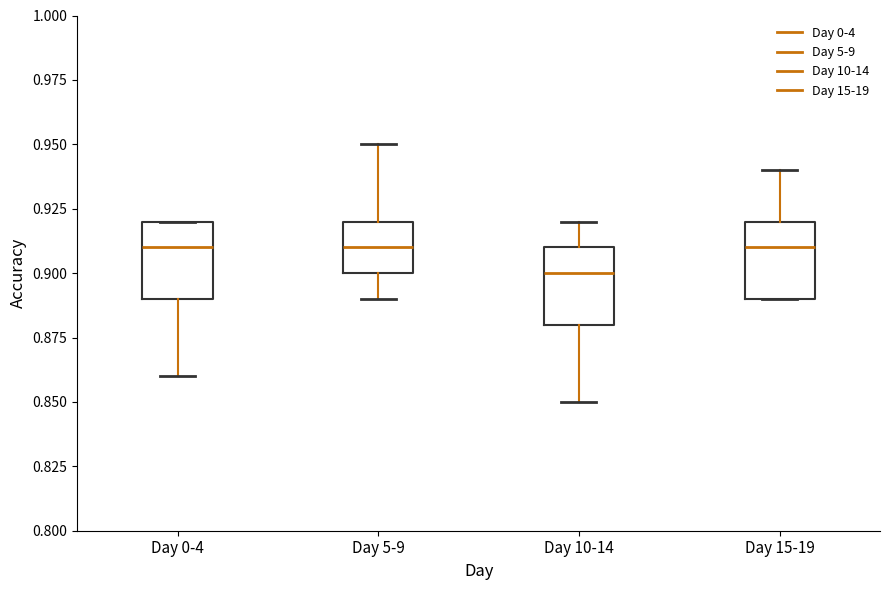

Where is the upper edge of the box for Day 15-19 on the y-axis? The values are not printed on the chart, so give them approximately, as read against the axis.

0.92